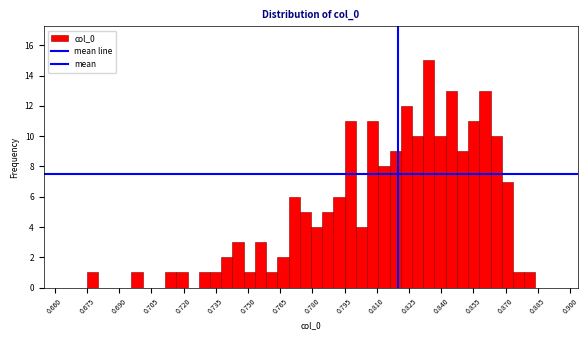

Read against the x-axis, roughly where is the centre of the tallest bar?

0.834